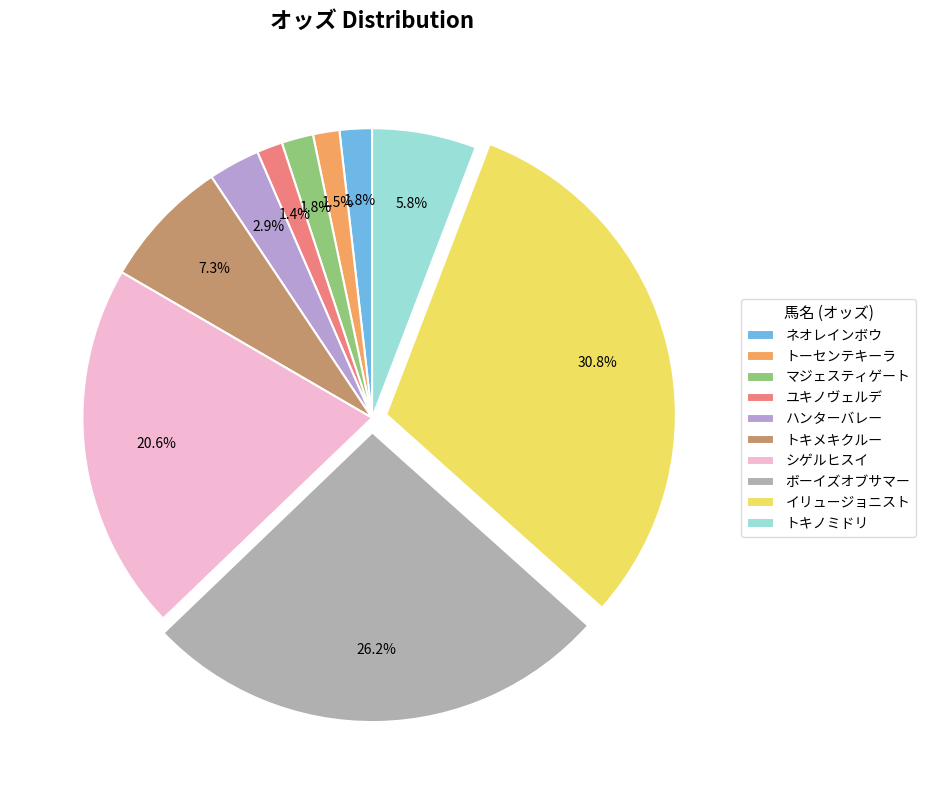

The イリュージョニスト slice represents 31% of the pie. True or false?

True